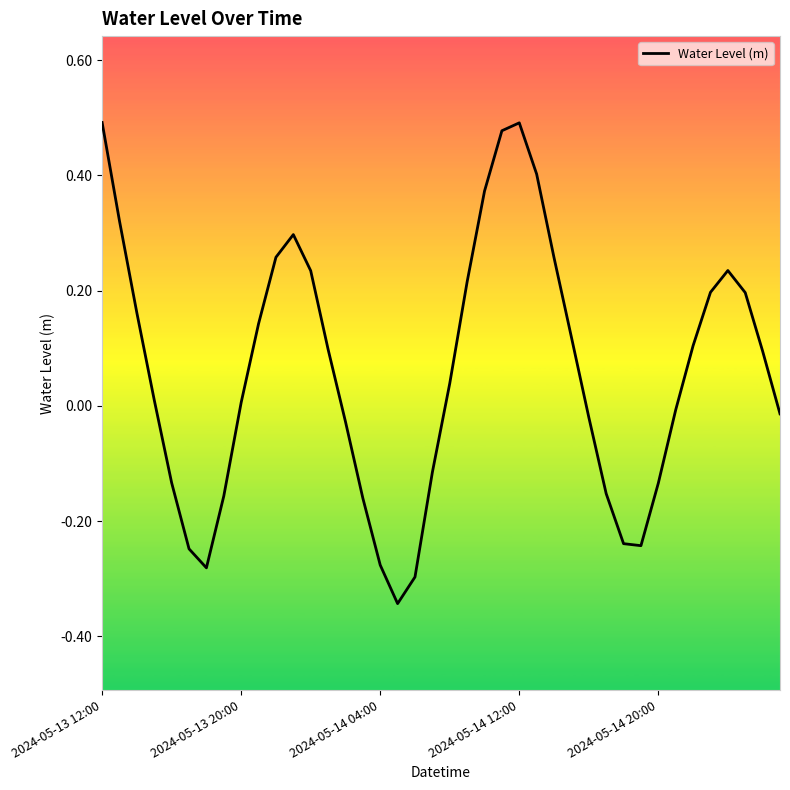

What is the difference between the maximum and minimum values?

0.8